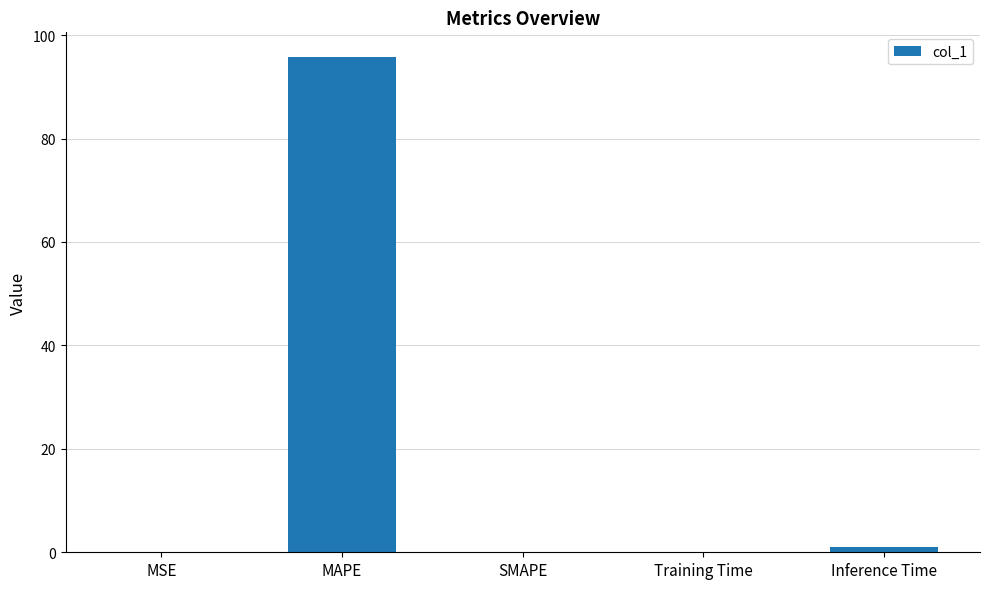

What is the change in value from Training Time to Inference Time?

+0.8